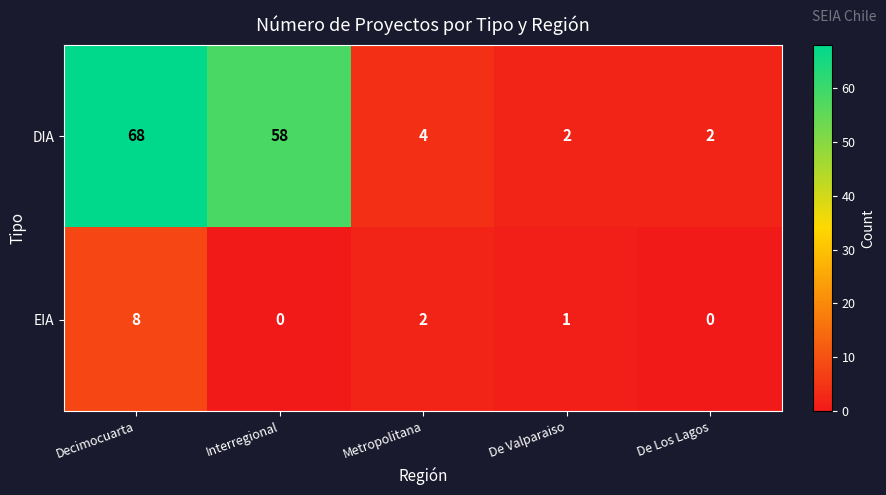

List the series in order of their overall mean, highest first.

DIA, EIA